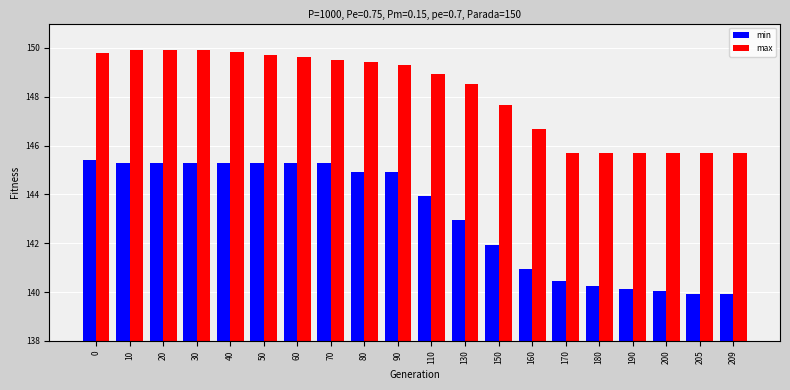

What is the highest value of the max series?

149.9